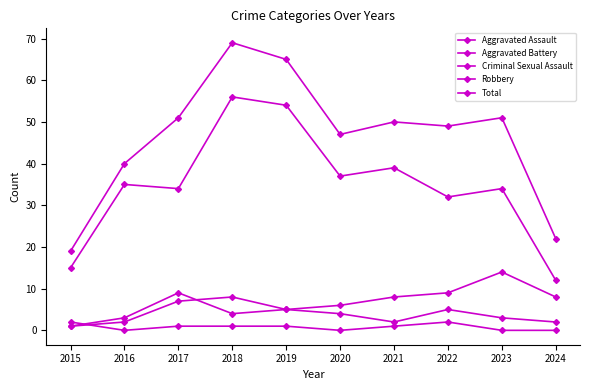

How many series are shown in this chart?

5